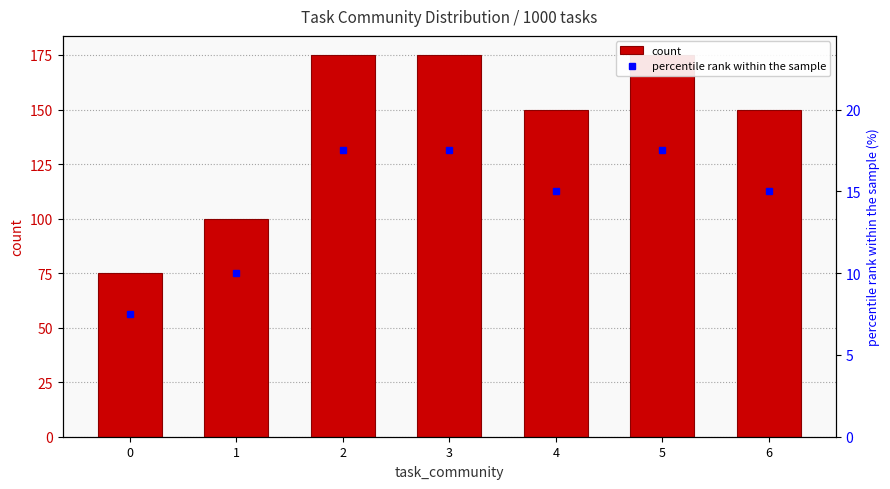

At how many categories does at least one series exceed 122?

5